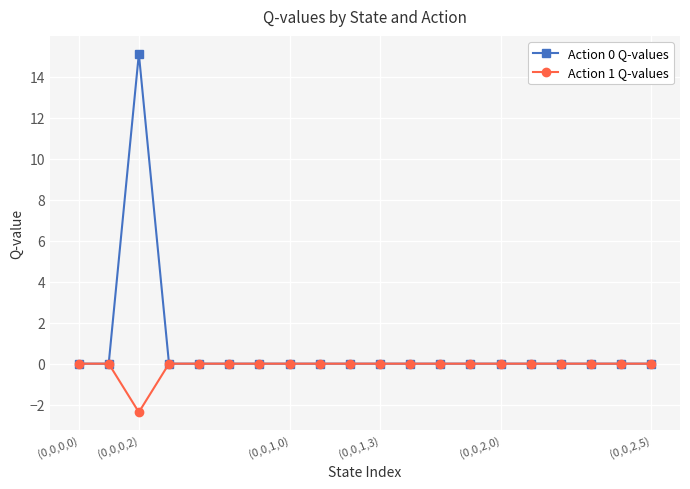

What is the maximum value shown in the chart?

15.1